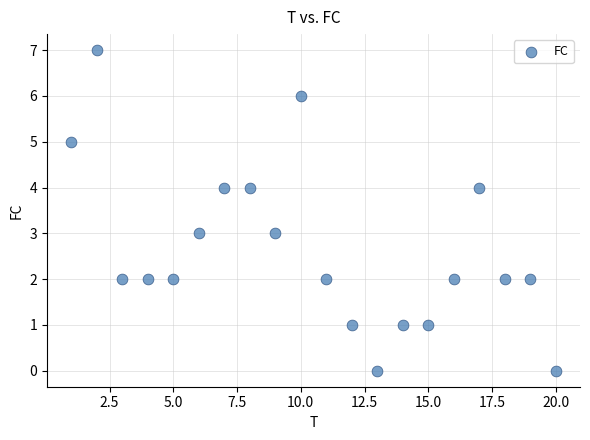

What is the range of X values (max minus min)?

19